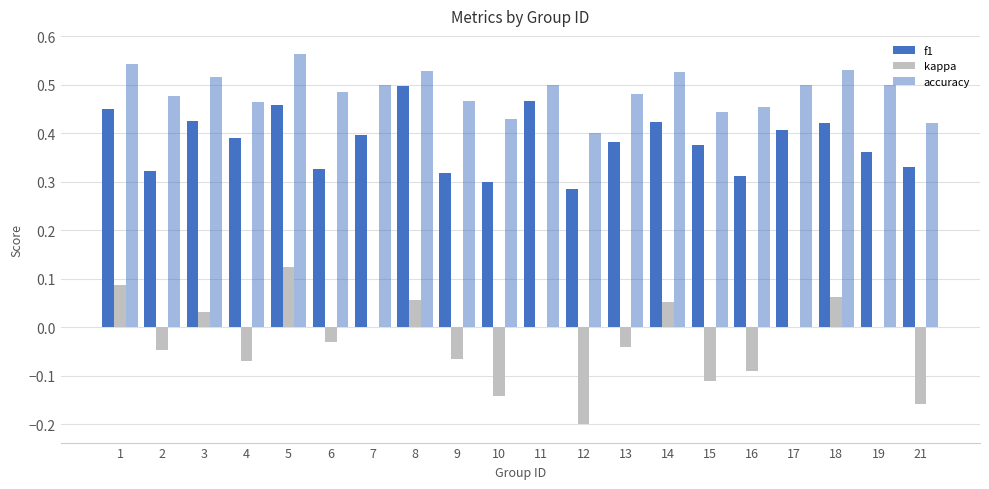

How many series are shown in this chart?

3